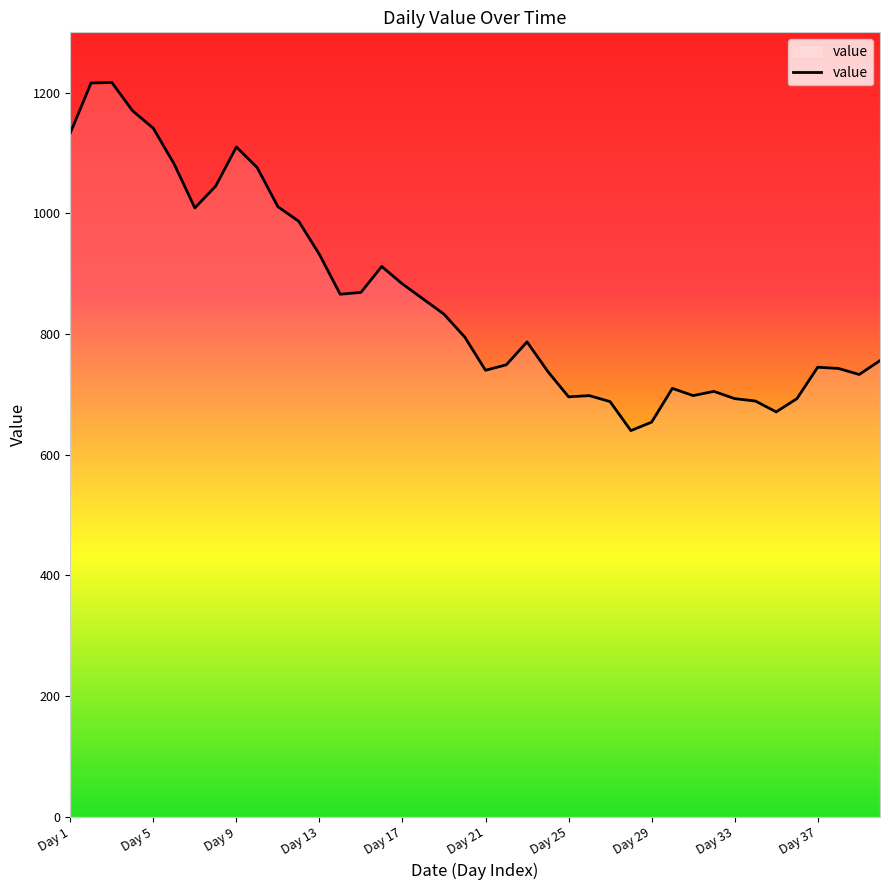

What is the greatest value displayed?

1217